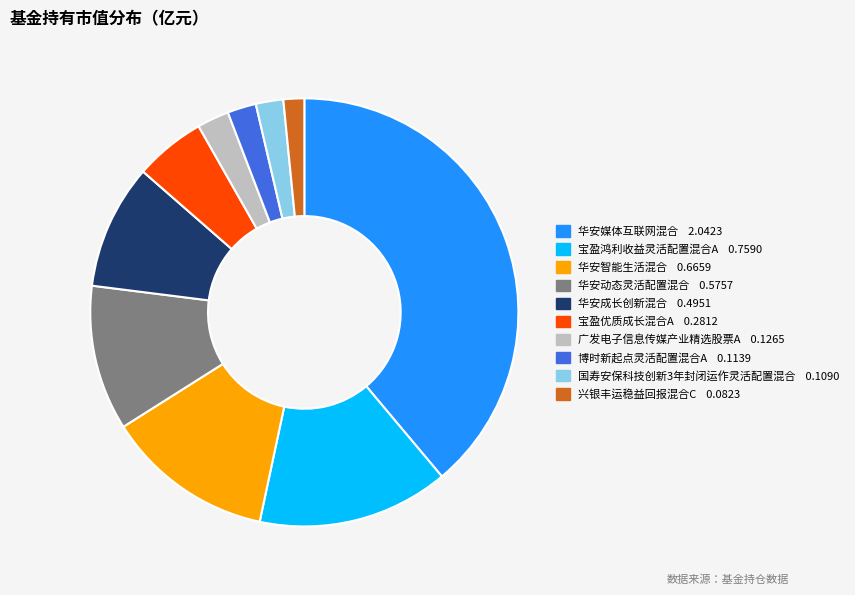

Is it true that 兴银丰运稳益回报混合C is 2% of the pie?

True